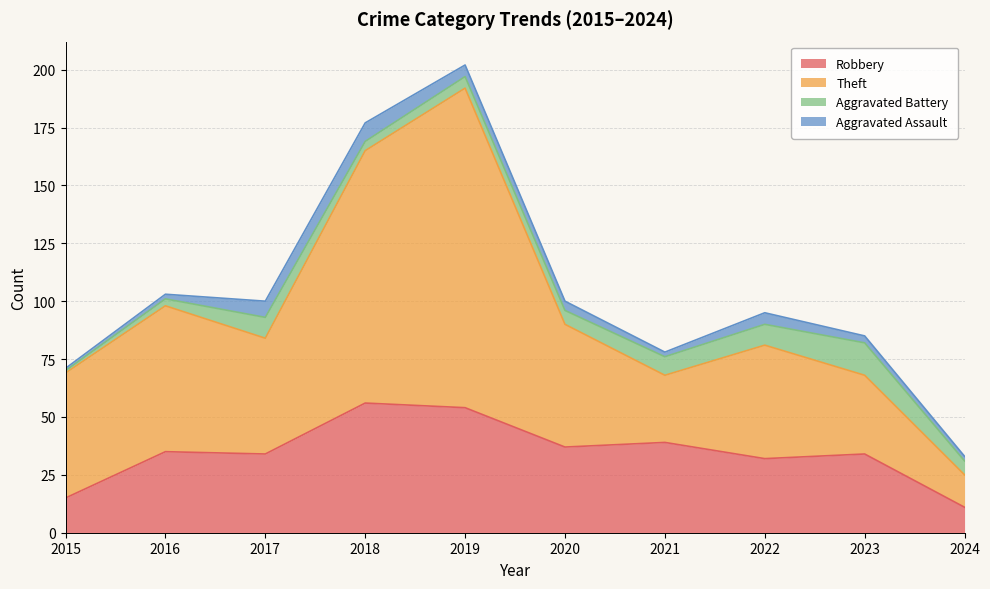

The value of Theft at 2018 is 84. True or false?

False